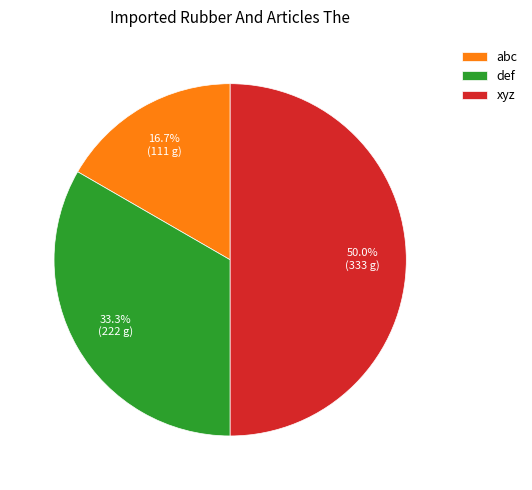

To the nearest percent, what percentage of the pie is xyz?

50%